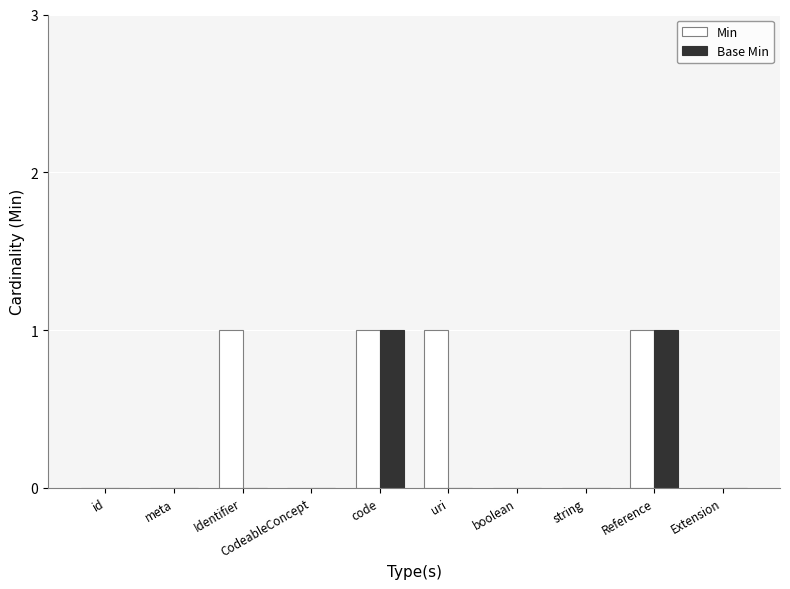

Reading left to right, extract all data points from this chart.

Min: 0	0	1	0	1	1	0	0	1	0
Base Min: 0	0	0	0	1	0	0	0	1	0